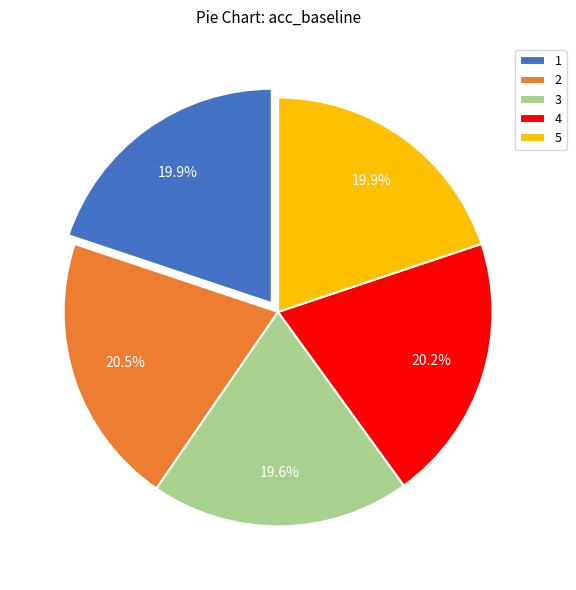

Is it true that 1 is 34% of the pie?

False